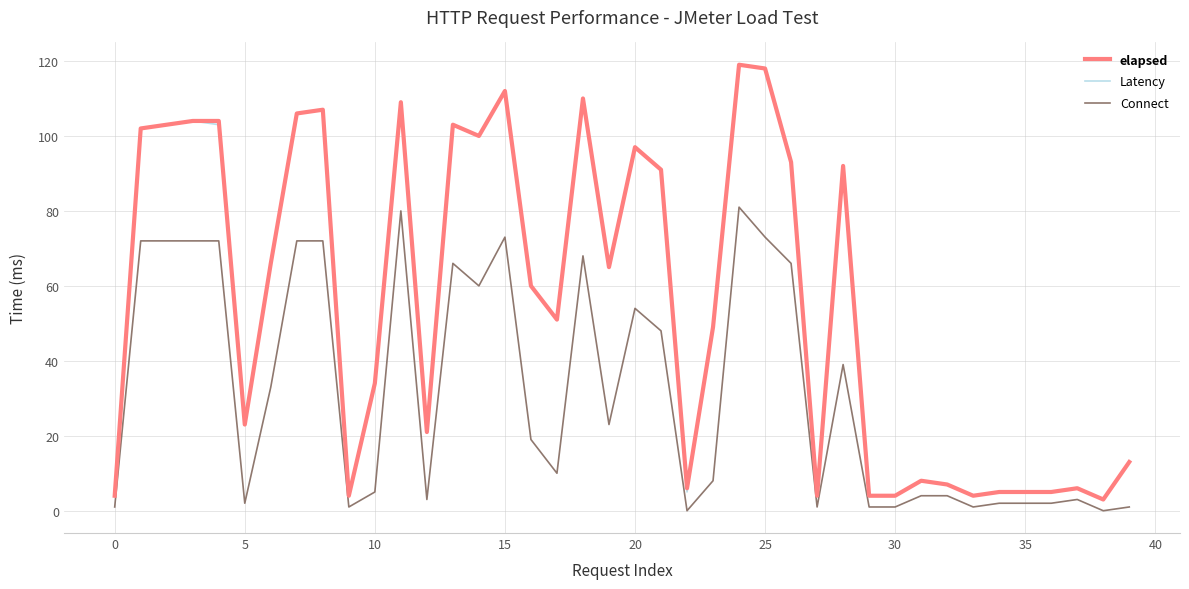

True or false: Connect and elapsed cross at least once.

False